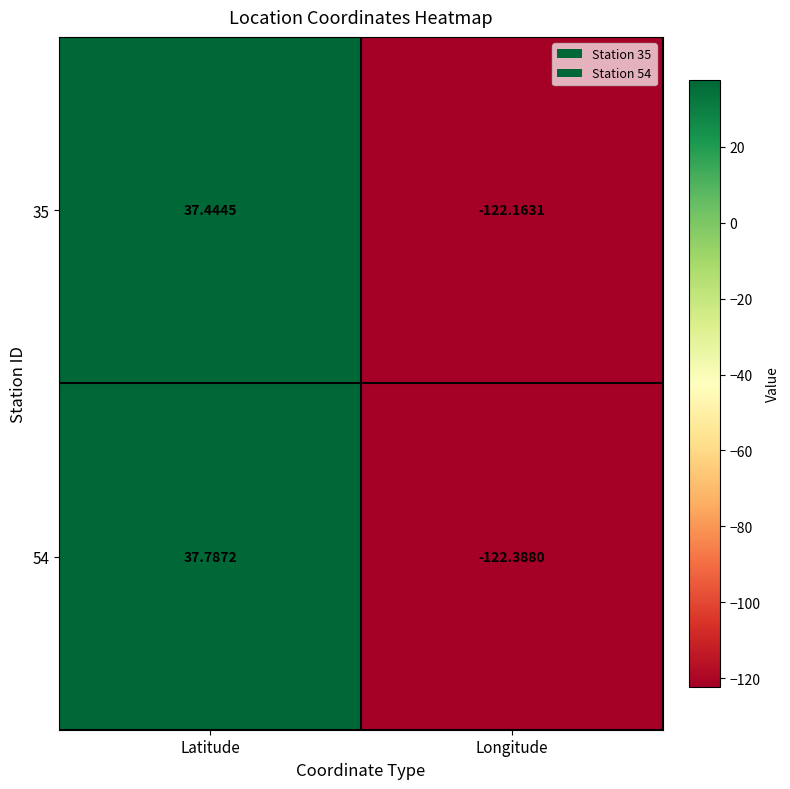

At how many categories does at least one series exceed 17?

1